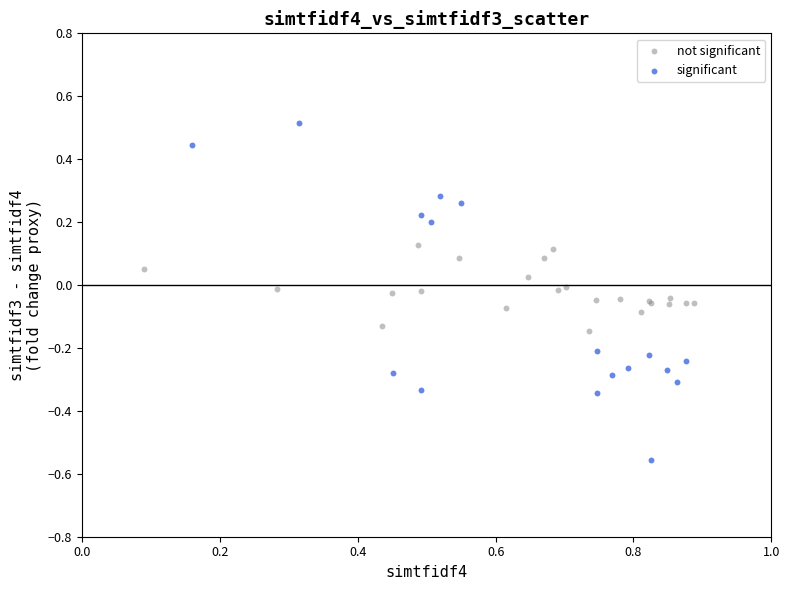

Which series contains the lowest Y value?

significant